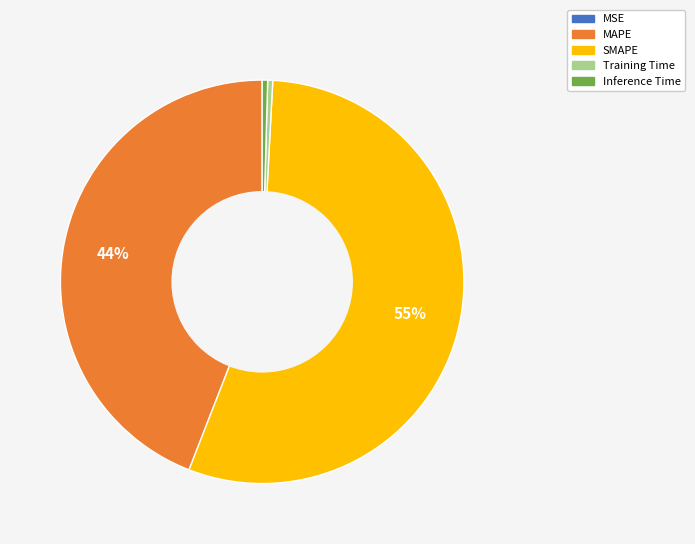

To the nearest percent, what is the average slice percentage?

20%